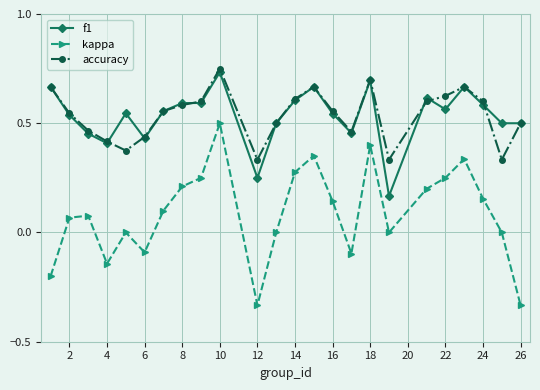

Which series has the largest range (max minus min)?

kappa